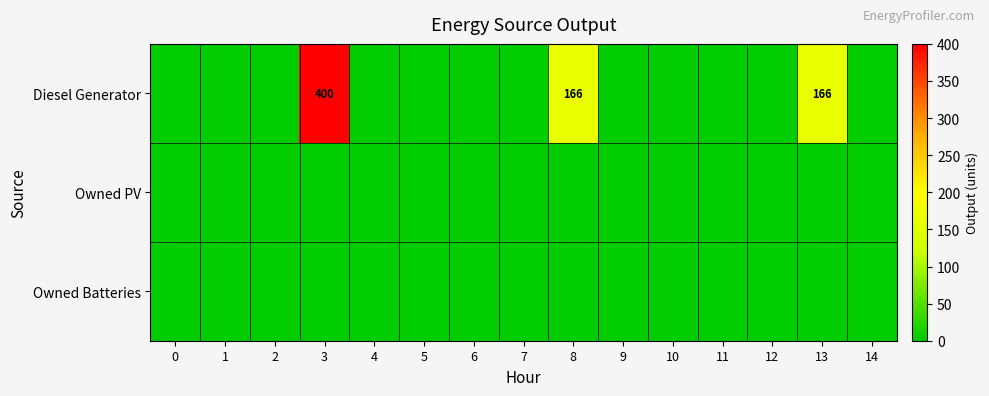

What is the spread (max minus min) of values at 3?

400.0